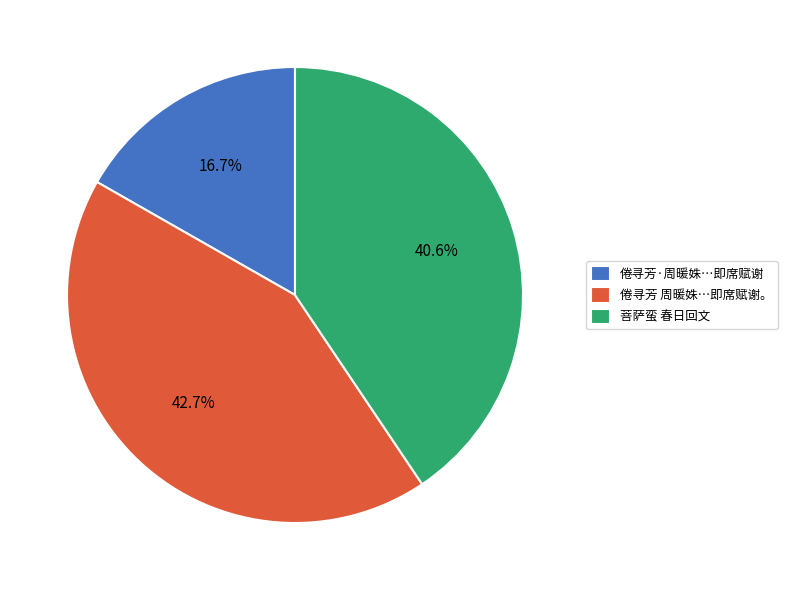

Which slice is the largest?

倦寻芳 周暖姝…即席赋谢。